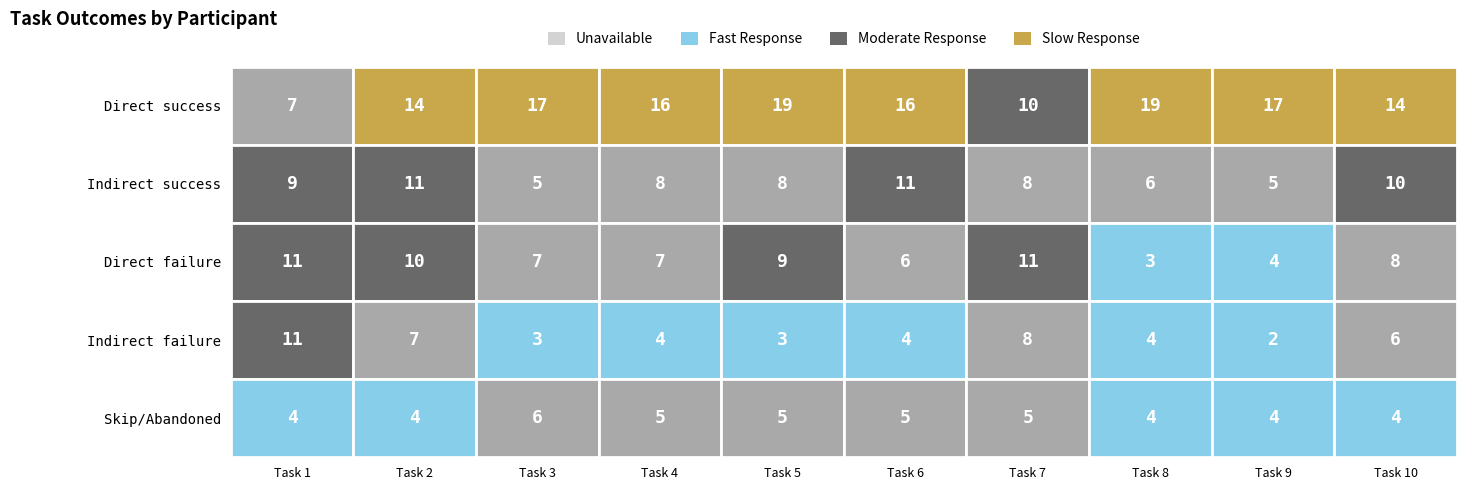

The Direct failure series shows 6 at Task 6. True or false?

True